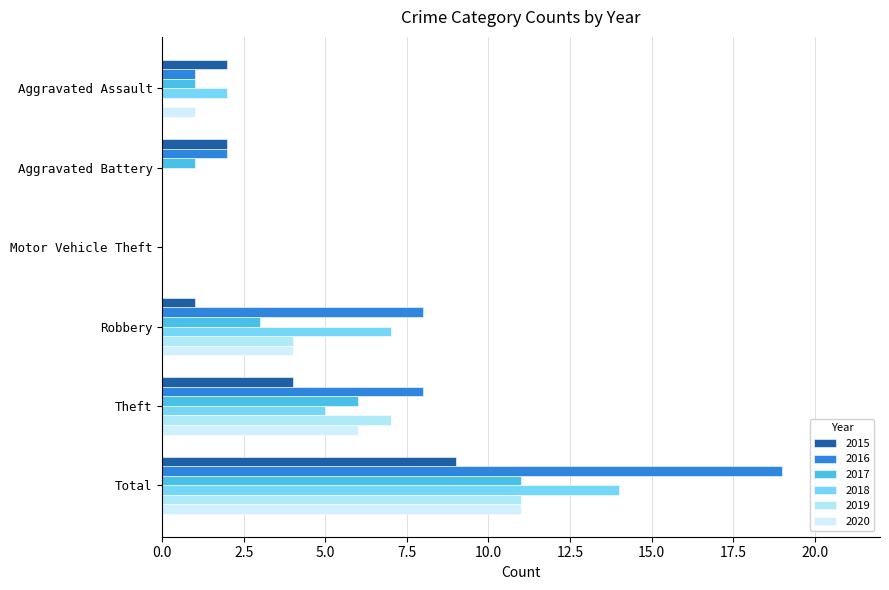

What is the sum of all 2019 values?

22